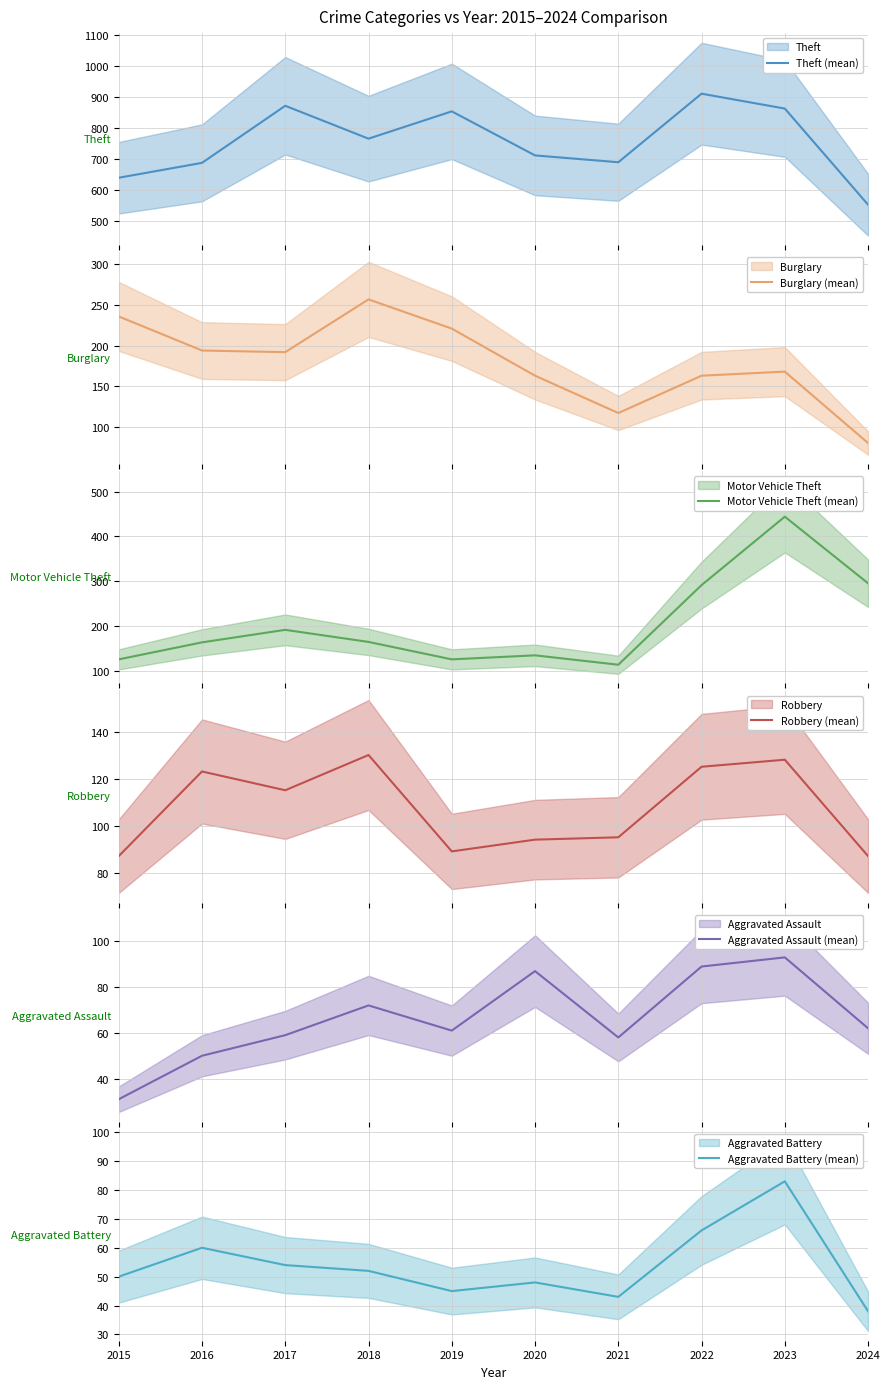

What is the difference between the maximum and minimum values in the Robbery (mean) series?

43